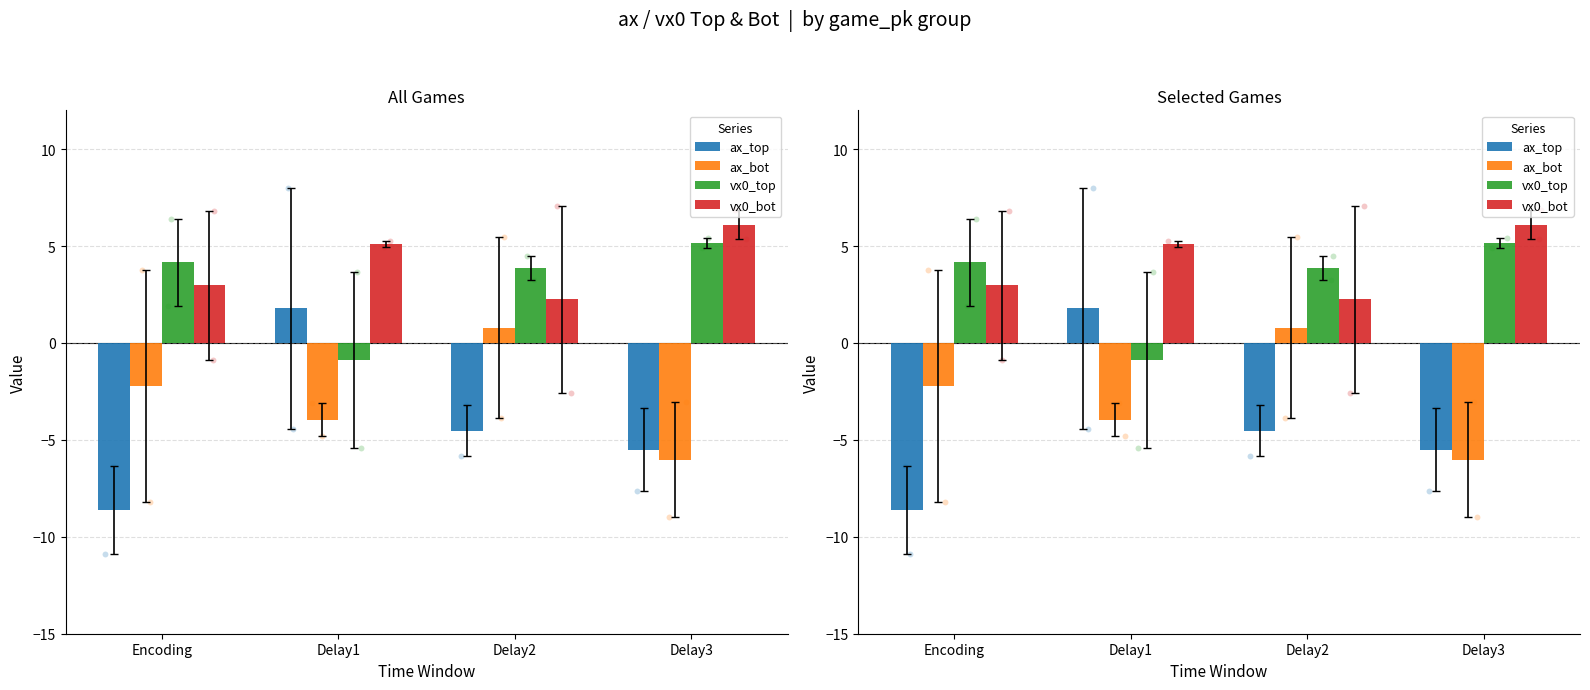

Which series contains the highest Y value?

vx0_bot